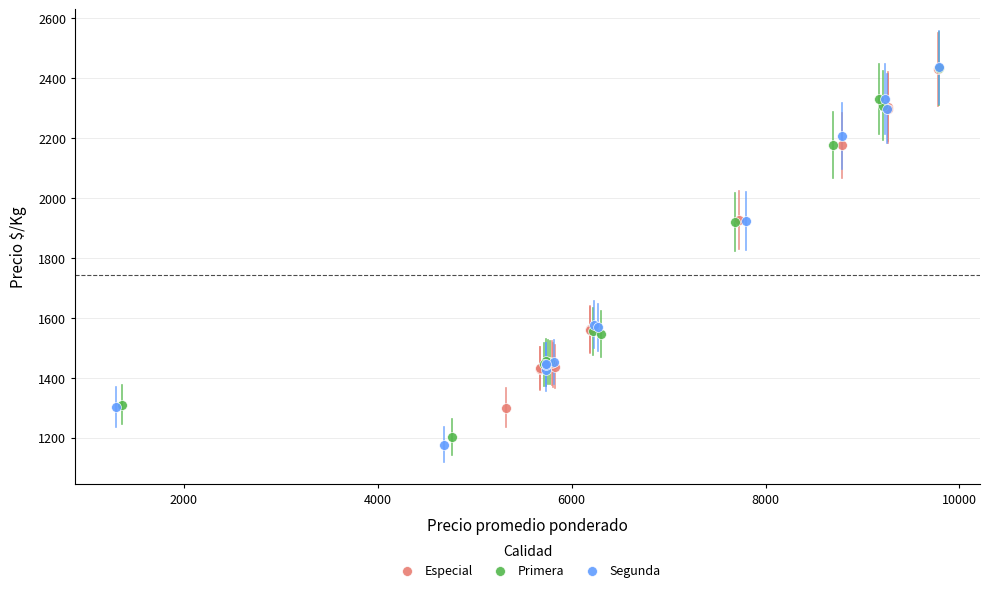

Which series has the largest Y range (max minus min)?

Segunda